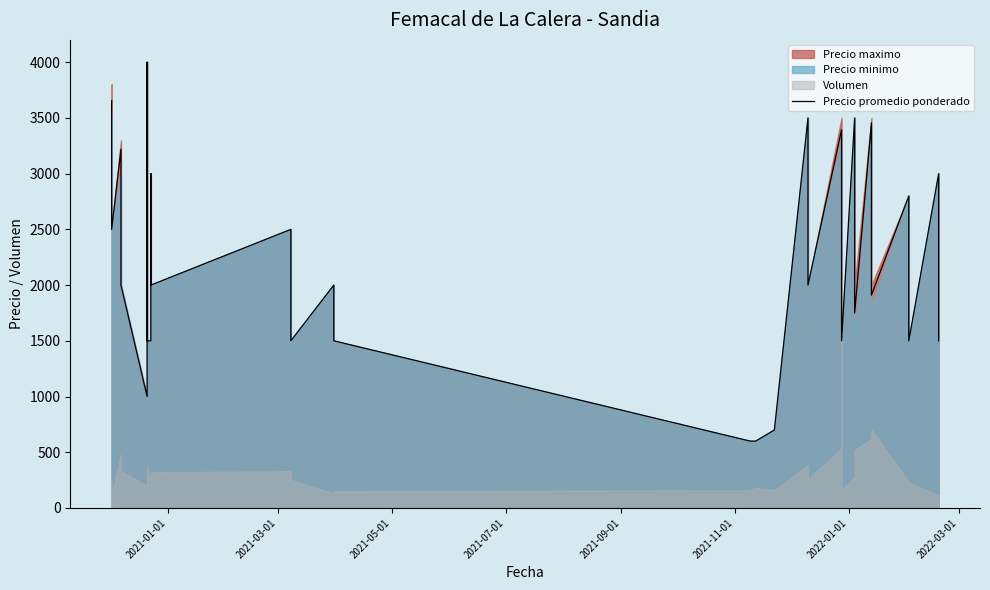

Reading right to left, what are all the values shown in this chart?

1500	2000	3000	1500	2000	2800	1909	2906	3456	1750	2500	3500	1500	2262	3394	2000	2500	3500	700	600	600	1500	2000	1500	2000	2500	2000	2500	3000	1500	1500	2500	3300	4000	1000	2000	2500	3219	2500	3656